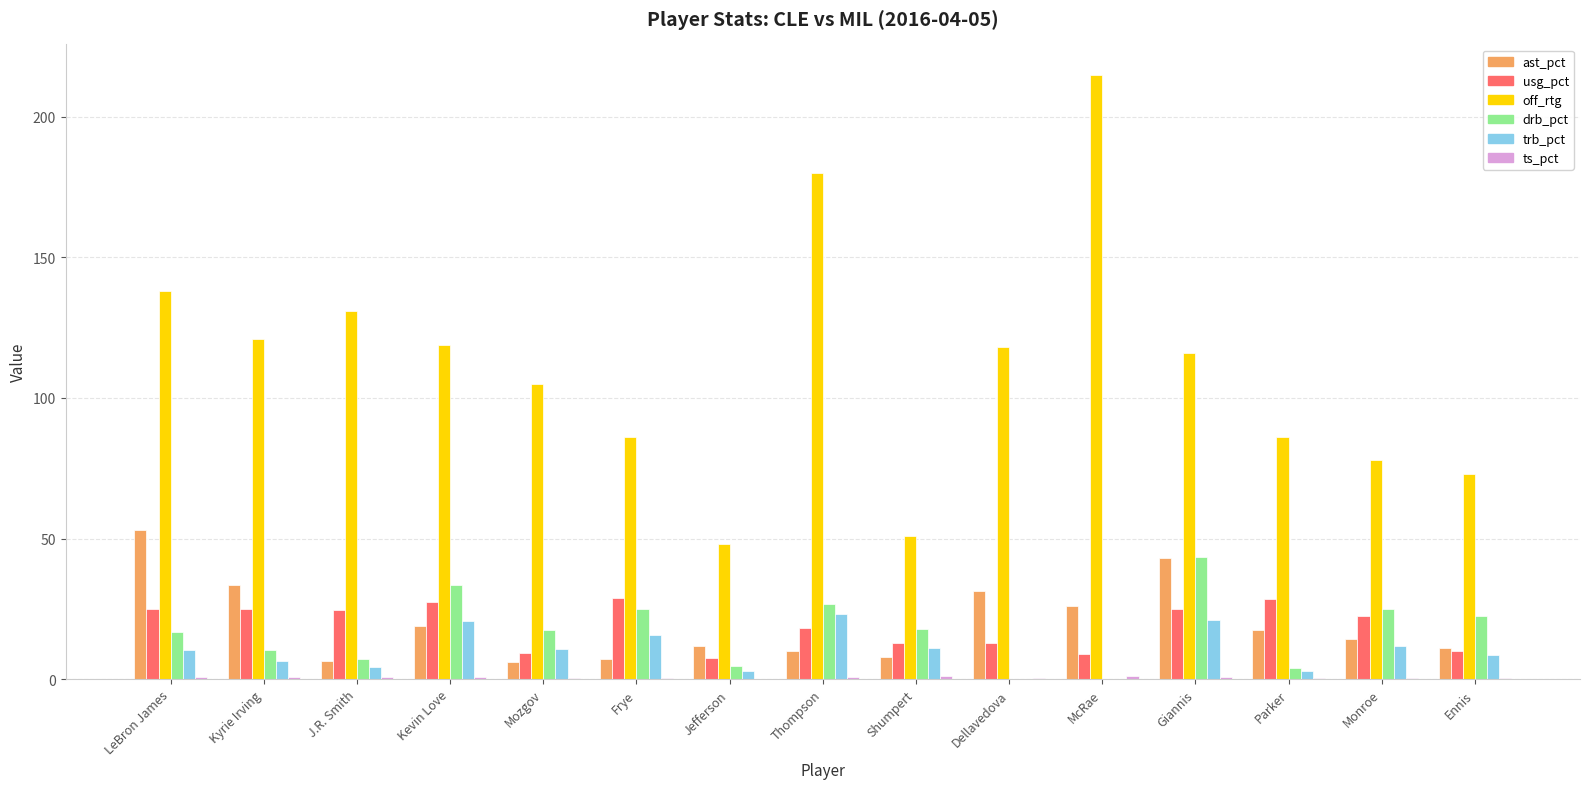

Is the value of usg_pct at Monroe greater than the value of off_rtg at Thompson?

No